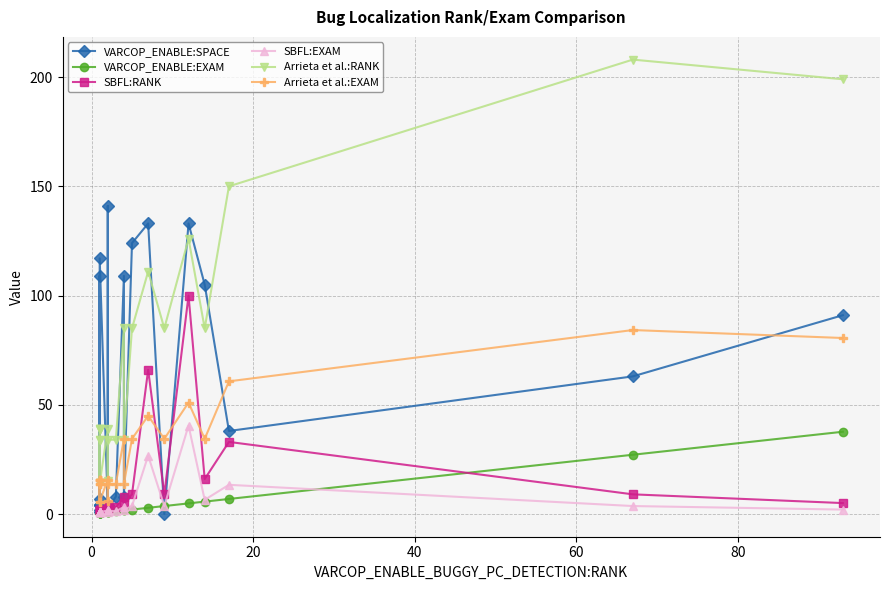

True or false: SBFL:RANK and Arrieta et al.:RANK intersect in this chart.

False